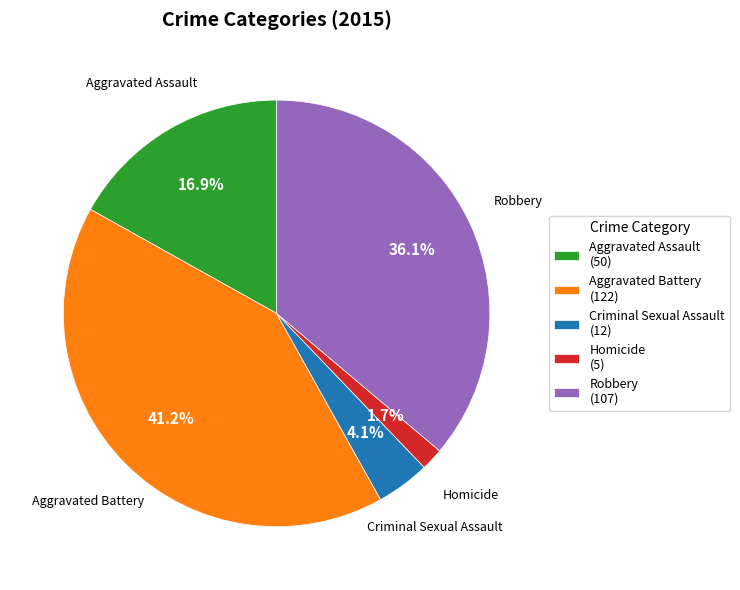

Is the sum of Aggravated Assault and Homicide greater than half?

No